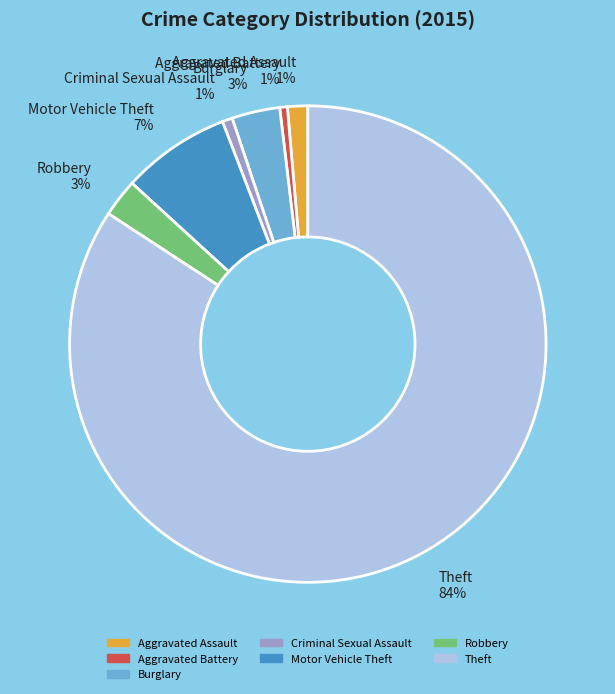

Which has a higher value, Robbery or Aggravated Battery?

Robbery